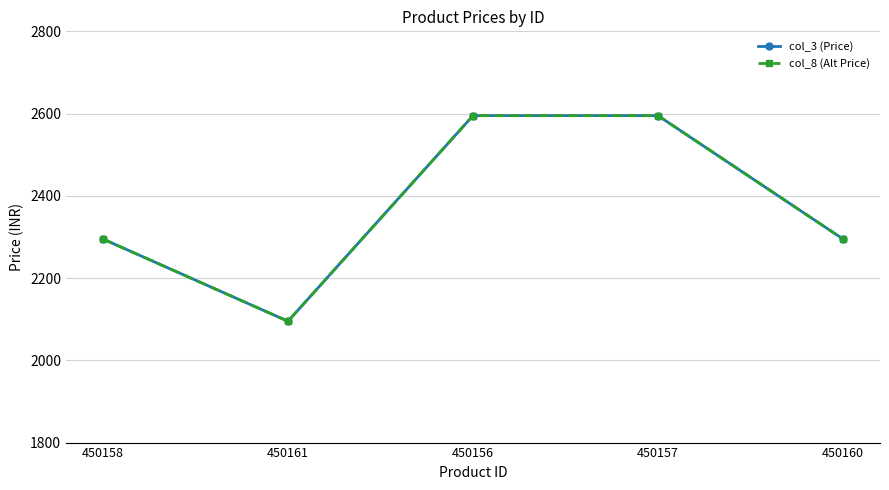

What is the sum of the col_3 (Price) values at 450156 and 450158?

4890